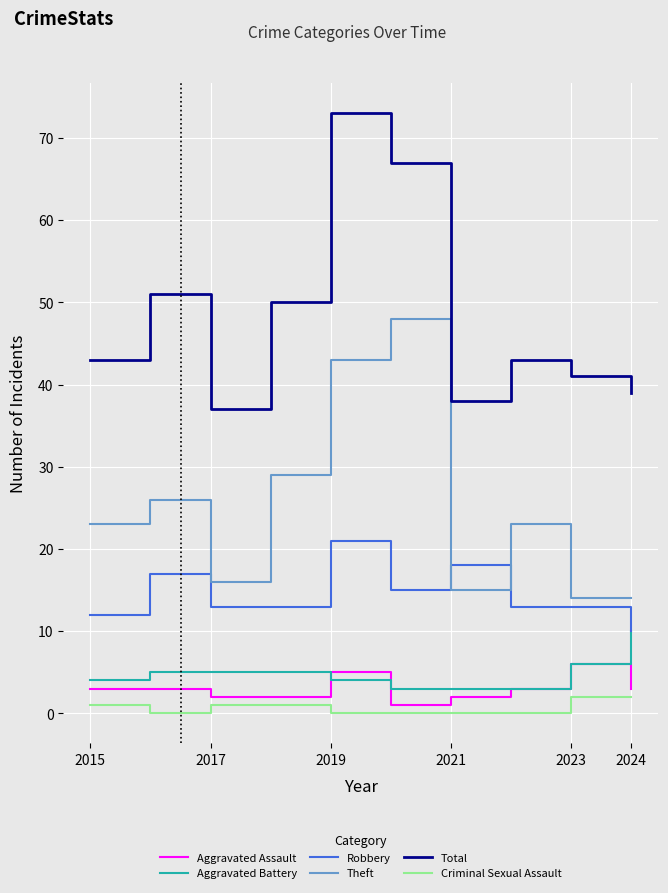

True or false: Theft has more than 2 points higher than both neighbors.

True